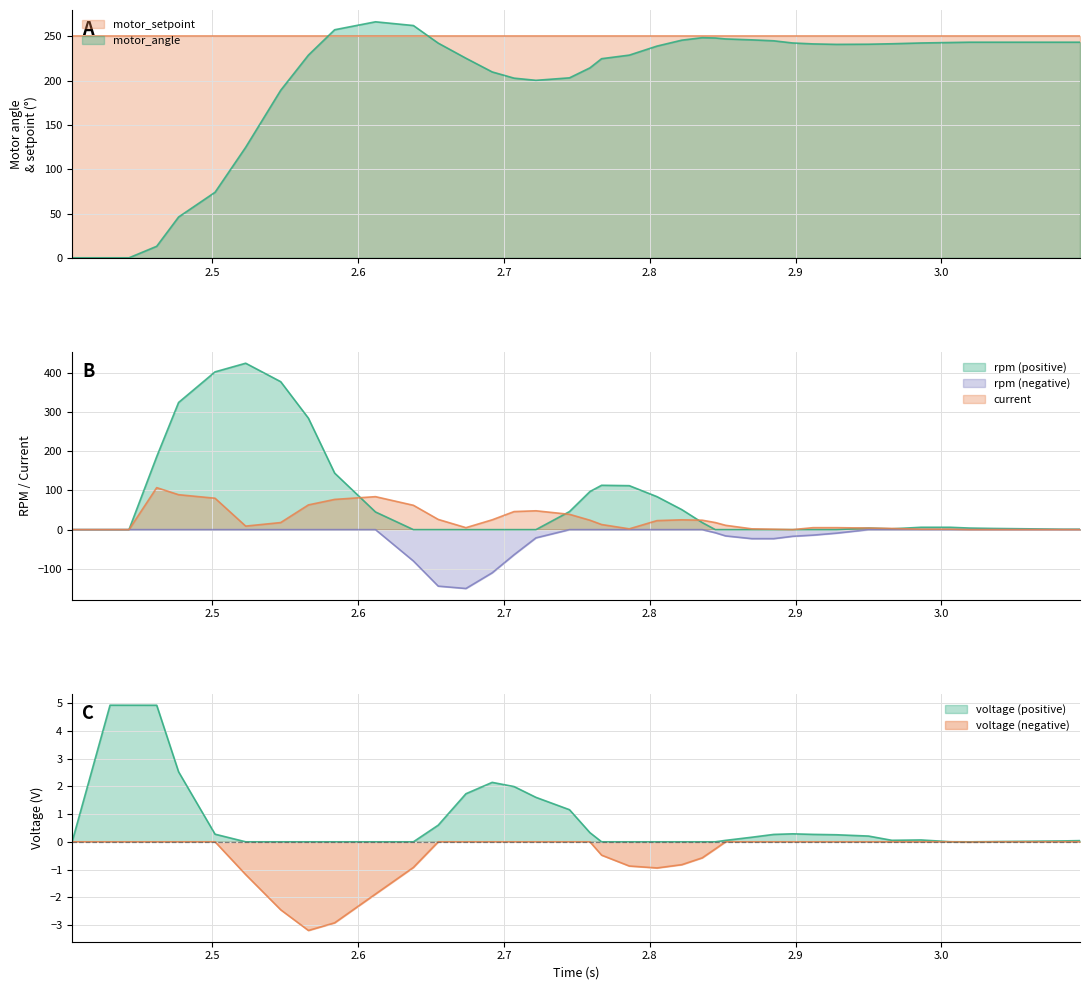

What position from the right is 26?

14